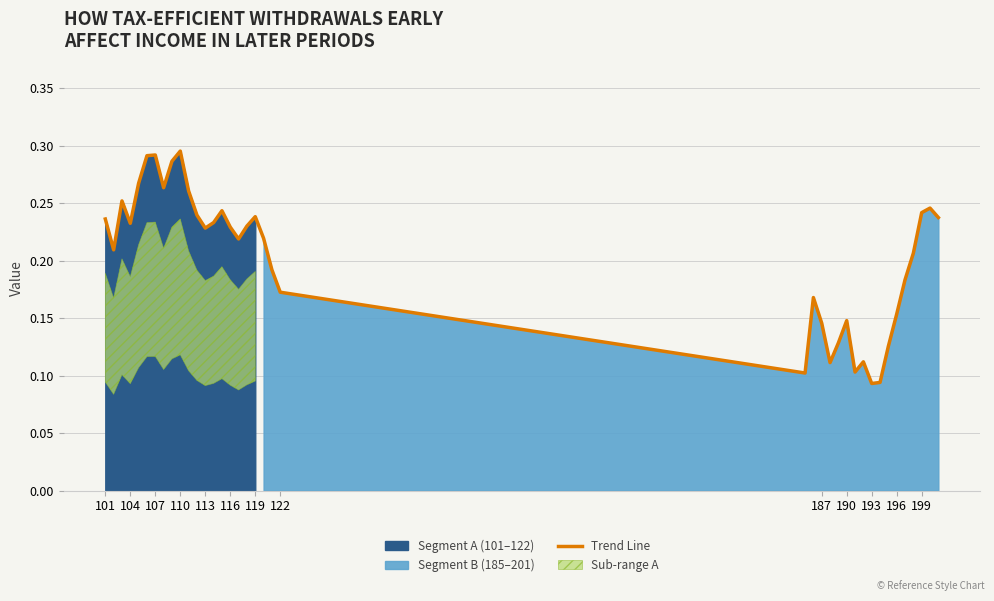

Reading left to right, transcribe all the data shown in this chart.

0.2	0.2	0.3	0.2	0.3	0.3	0.3	0.3	0.3	0.3	0.3	0.2	0.2	0.2	0.2	0.2	0.2	0.2	0.2	0.2	0.2	0.2	0.1	0.2	0.1	0.1	0.1	0.1	0.1	0.1	0.1	0.1	0.1	0.2	0.2	0.2	0.2	0.2	0.2